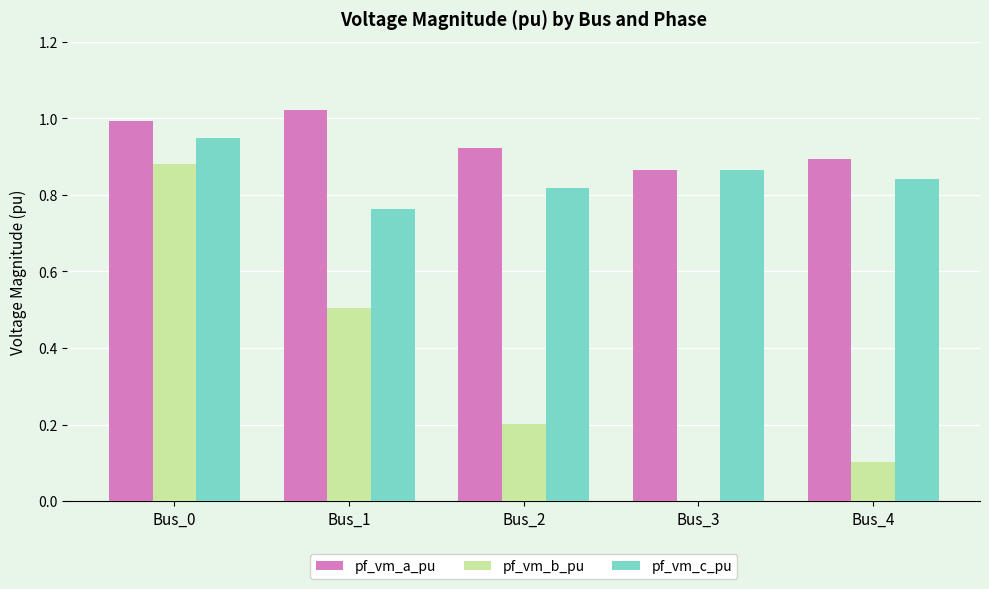

What is the sum of the pf_vm_b_pu values at Bus_1 and Bus_3?

0.5